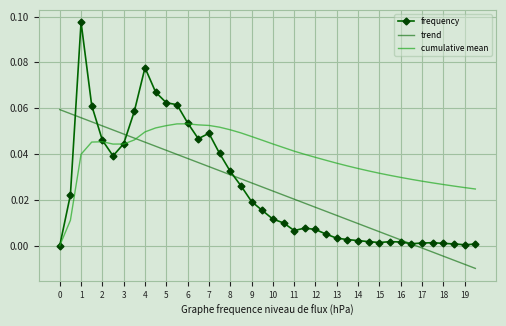

True or false: trend has more than 2 points higher than both neighbors.

False